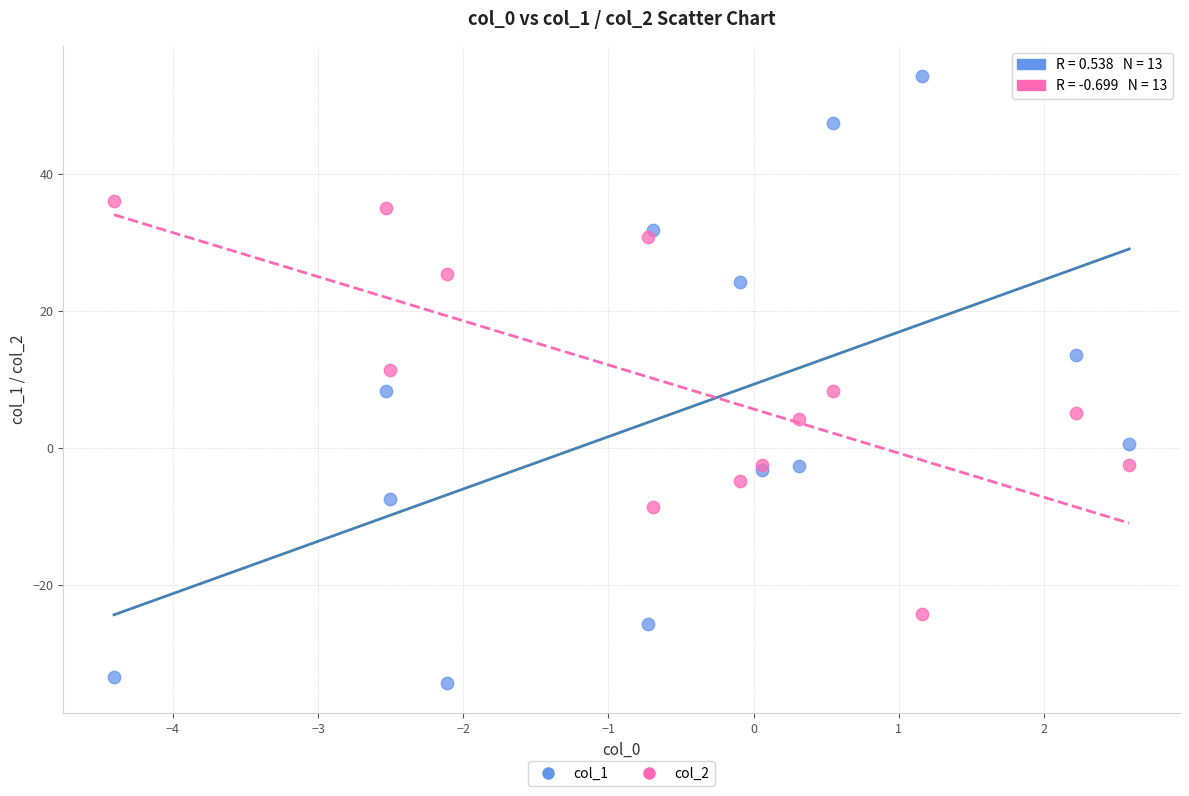

Which series has the largest Y range (max minus min)?

col_1